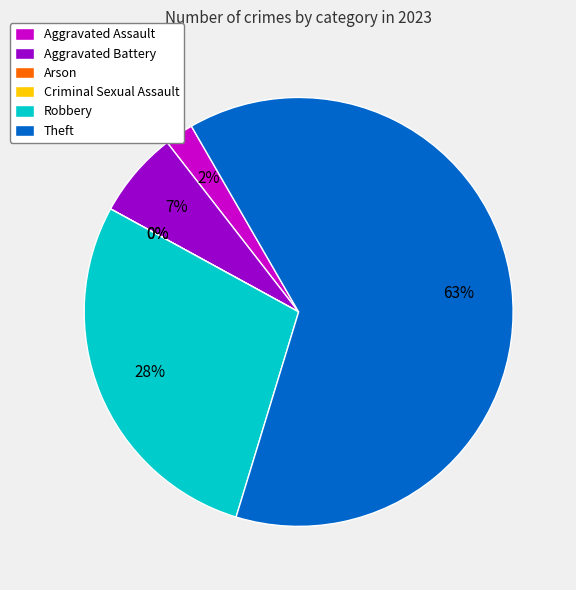

Is it true that Aggravated Battery is 7% of the pie?

True